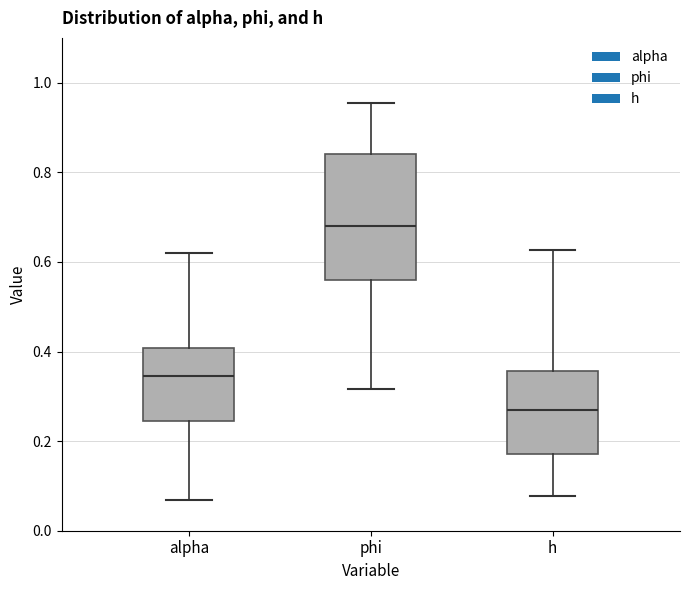

Where does the upper whisker of the box for h end on the y-axis? The values are not printed on the chart, so give them approximately, as read against the axis.

0.62